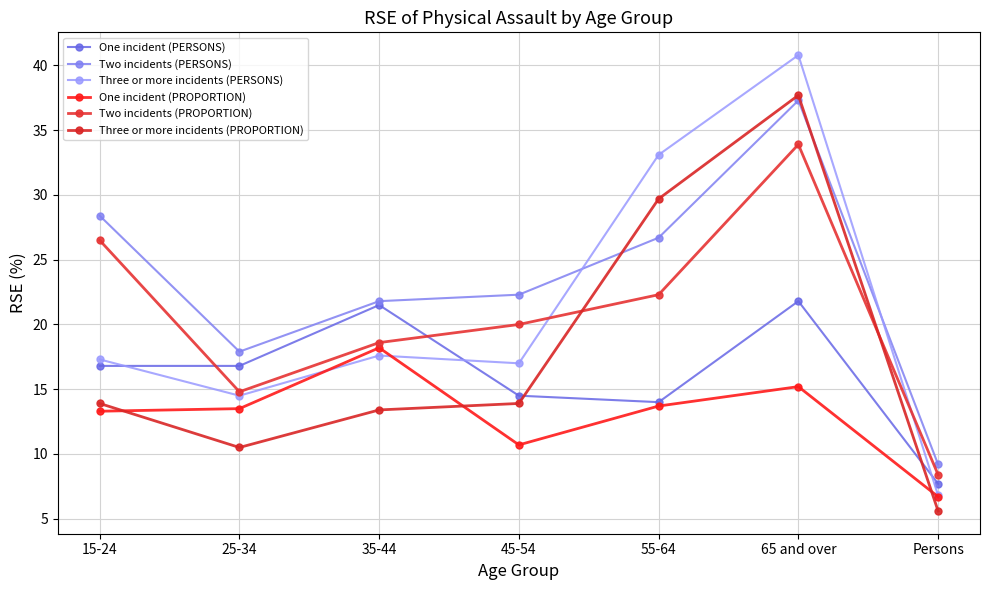

True or false: Two incidents (PERSONS) has more than 1 interior local peaks.

False